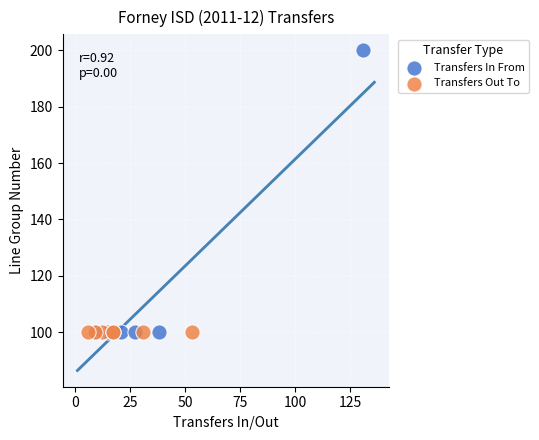

Which series contains the highest Y value?

Transfers In From